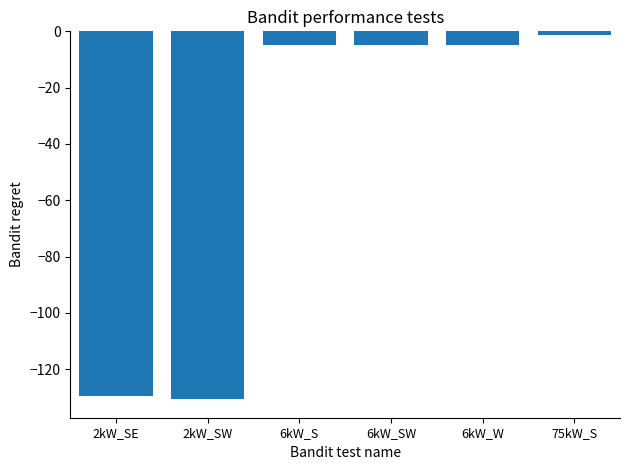

At which label does the data first exceed -4?

75kW_S